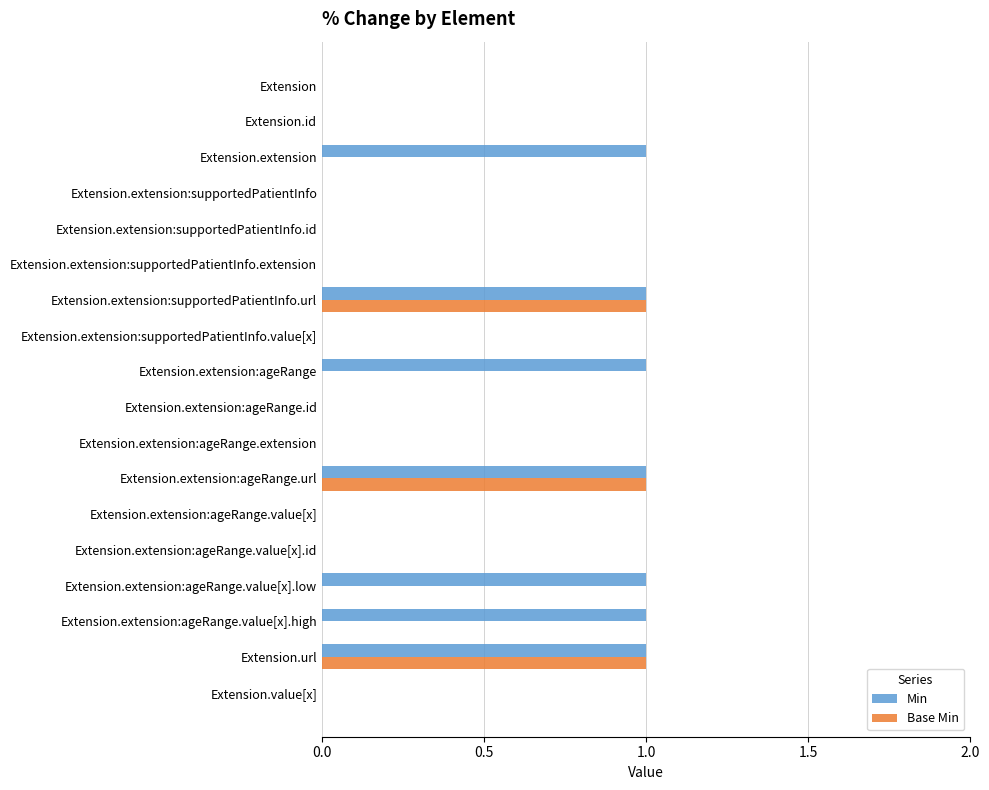

The value of Min at Extension.extension is 1. True or false?

True